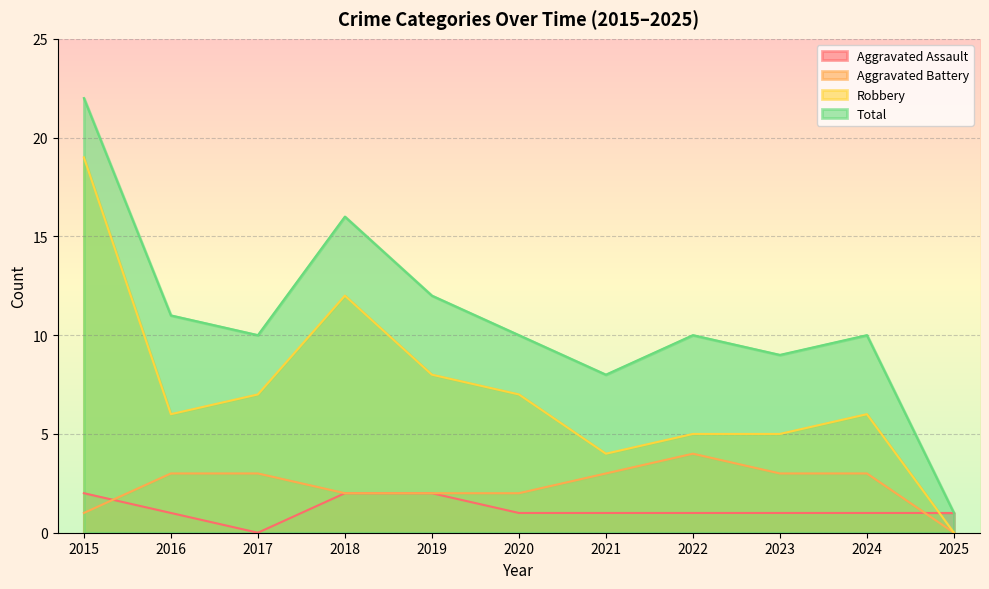

True or false: Total has a value of 19 at 2019.

False